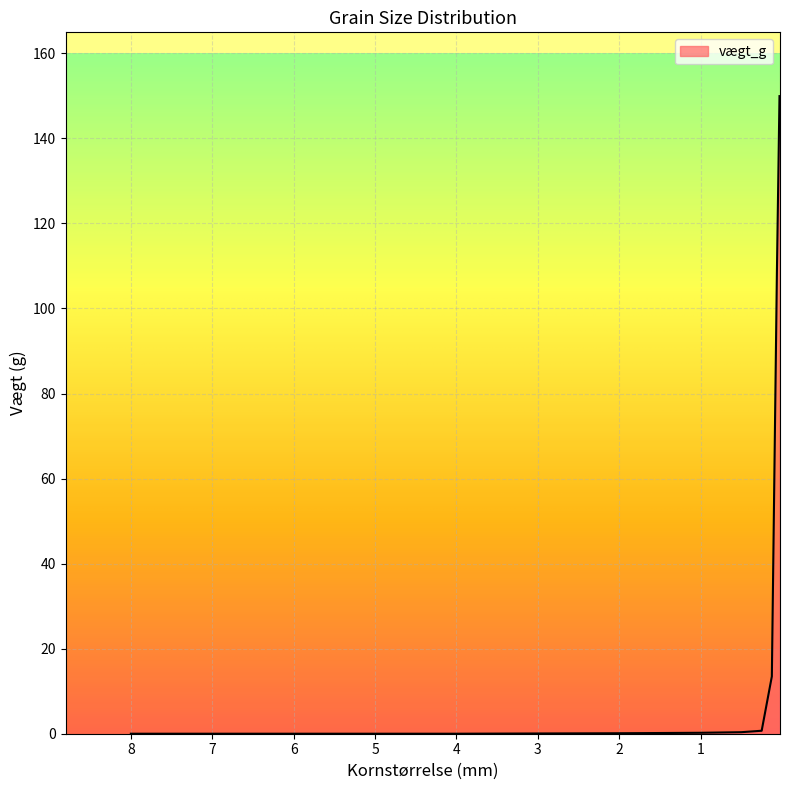

List the labels in order of value, largest first.

0.031, 0.063, 0.125, 0.25, 0.5, 1, 2, 8, 4